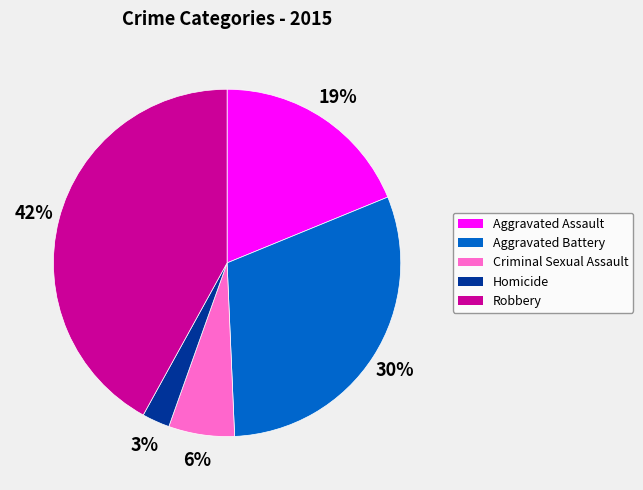

Rank the categories by value from lowest to highest.

Homicide, Criminal Sexual Assault, Aggravated Assault, Aggravated Battery, Robbery